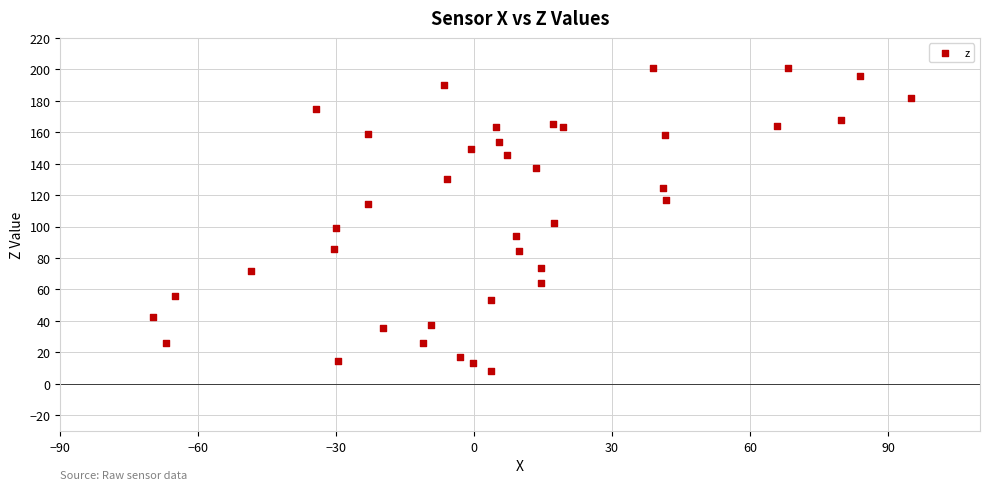

What is the range of Y values (max minus min)?

192.7